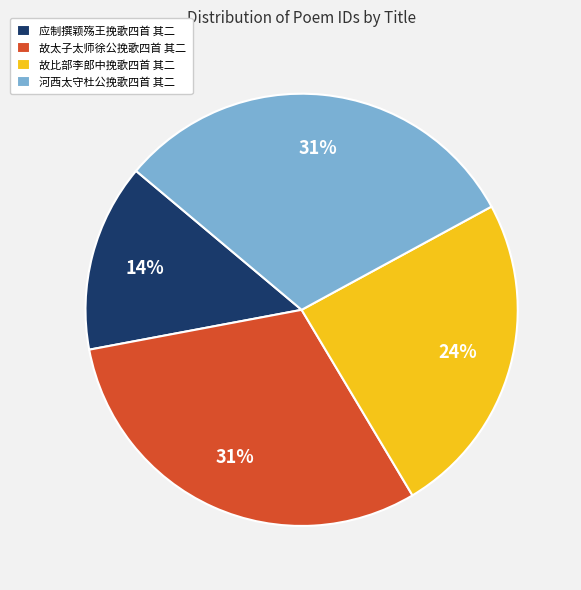

How many segments does this pie chart have?

4